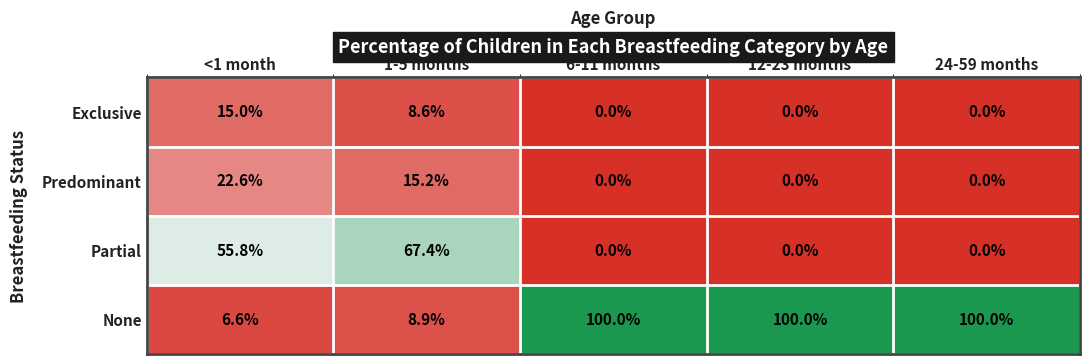

At which label is Predominant closest to 11?

1-5 months